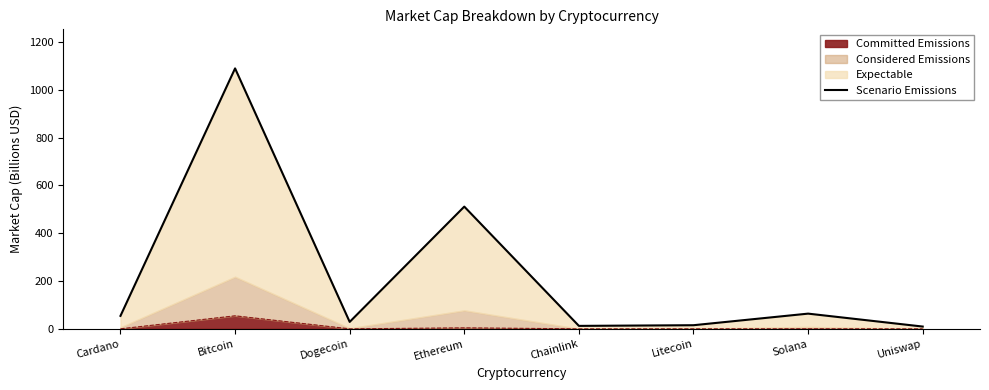

Between Solana and Ethereum, which is larger?

Ethereum